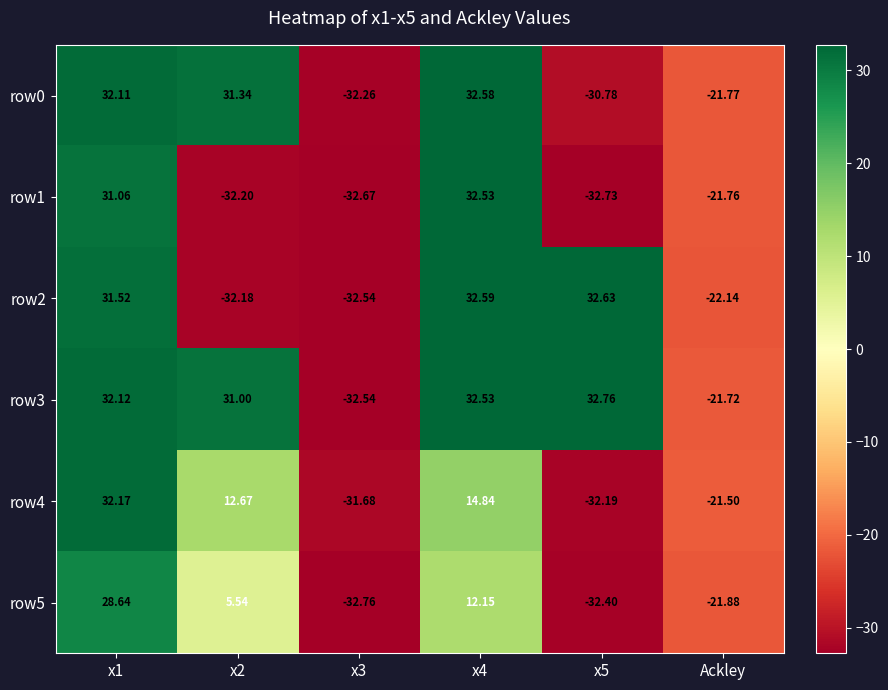

At how many categories does at least one series exceed 28?

4